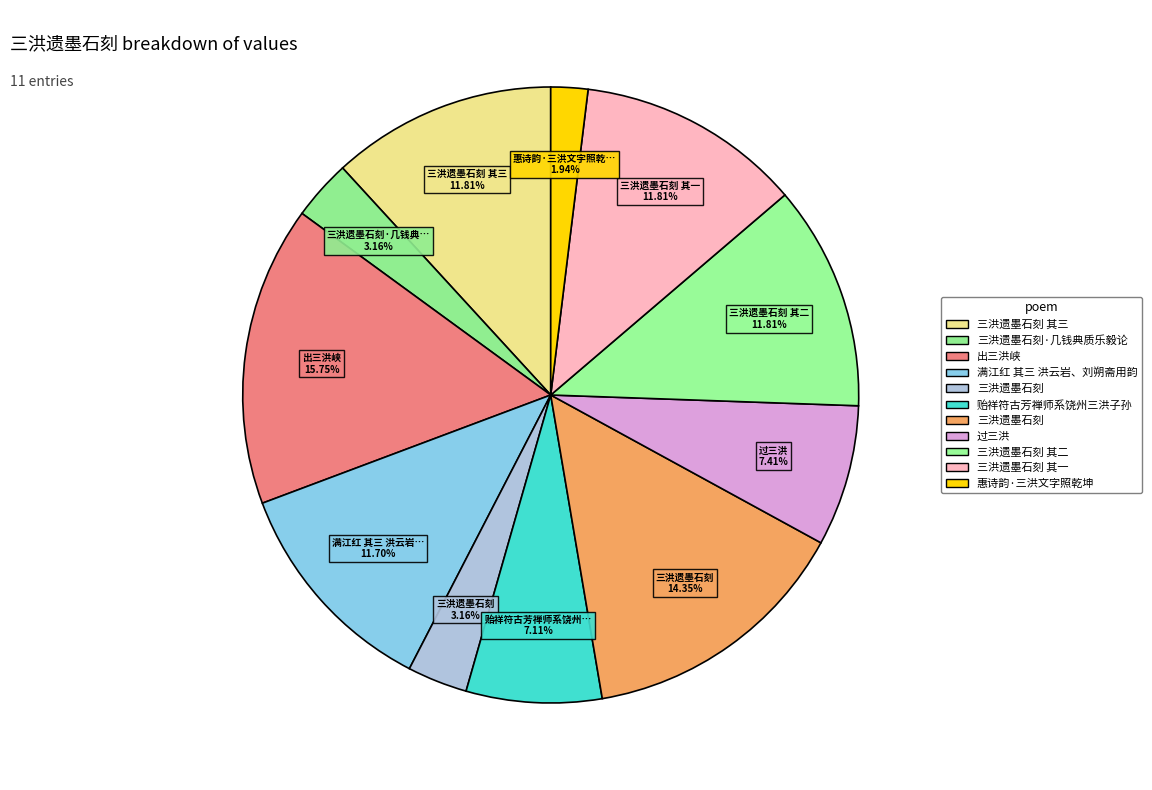

How many segments does this pie chart have?

11